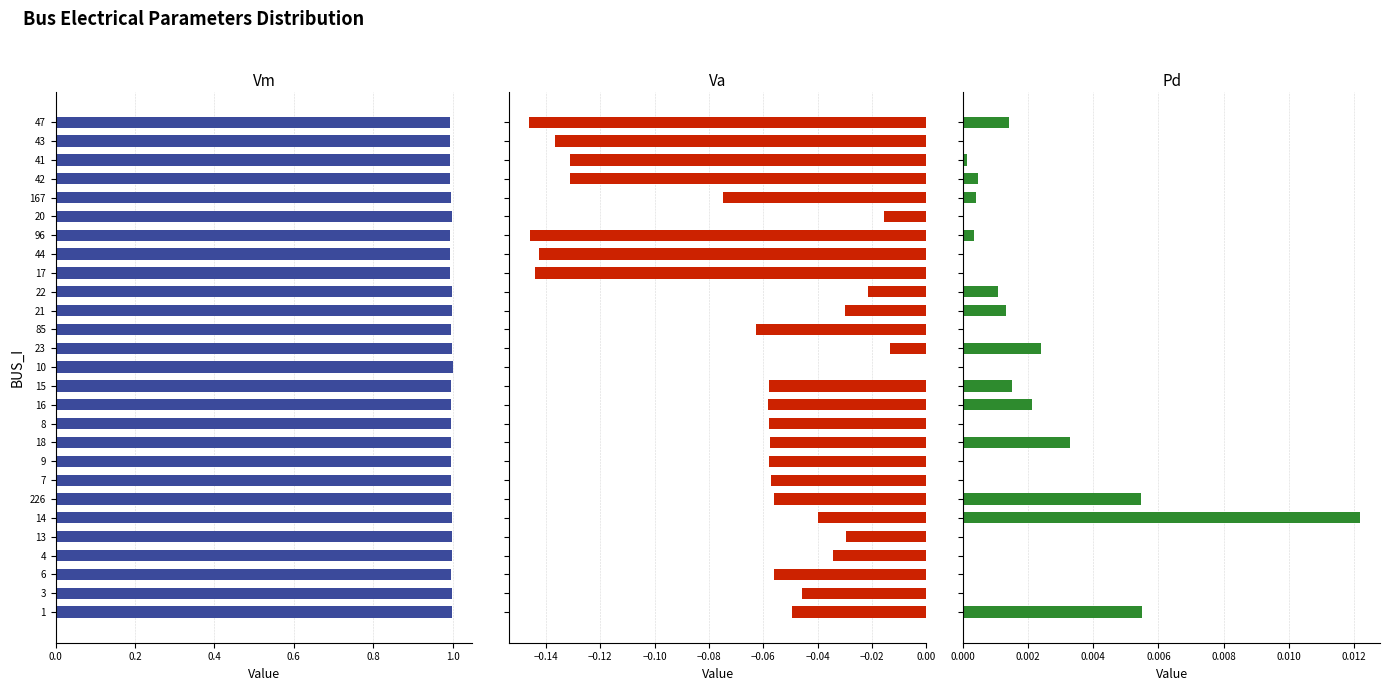

Which series has the largest range (max minus min)?

Va